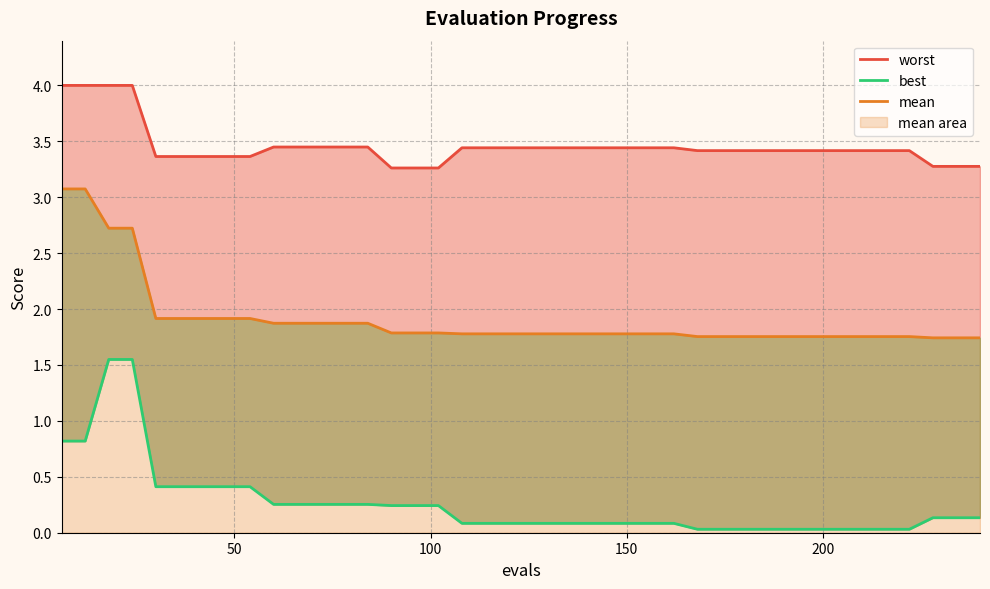

Reading left to right, what are all the values shown in this chart?

worst: 4.0	4.0	4.0	4.0	3.4	3.4	3.4	3.4	3.4	3.4	3.4	3.4	3.4	3.4	3.3	3.3	3.3	3.4	3.4	3.4	3.4	3.4	3.4	3.4	3.4	3.4	3.4	3.4	3.4	3.4	3.4	3.4	3.4	3.4	3.4	3.4	3.4	3.3	3.3	3.3
mean: 3.1	3.1	2.7	2.7	1.9	1.9	1.9	1.9	1.9	1.9	1.9	1.9	1.9	1.9	1.8	1.8	1.8	1.8	1.8	1.8	1.8	1.8	1.8	1.8	1.8	1.8	1.8	1.8	1.8	1.8	1.8	1.8	1.8	1.8	1.8	1.8	1.8	1.7	1.7	1.7
best: 0.8	0.8	1.5	1.5	0.4	0.4	0.4	0.4	0.4	0.3	0.3	0.3	0.3	0.3	0.2	0.2	0.2	0.1	0.1	0.1	0.1	0.1	0.1	0.1	0.1	0.1	0.1	0.0	0.0	0.0	0.0	0.0	0.0	0.0	0.0	0.0	0.0	0.1	0.1	0.1